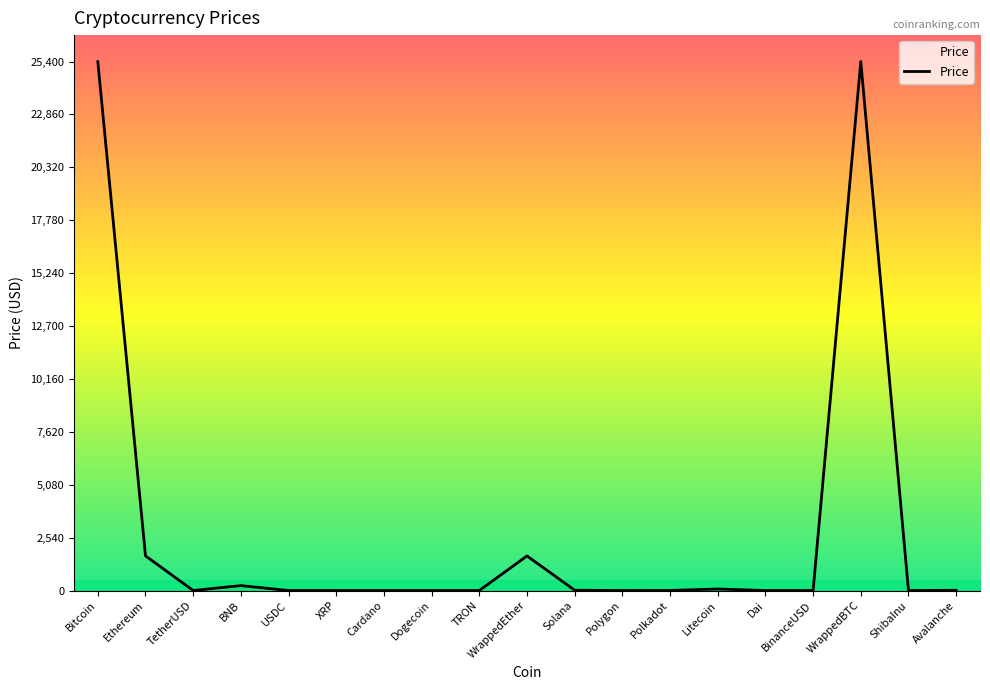

The value at Dai is 1.0. True or false?

True